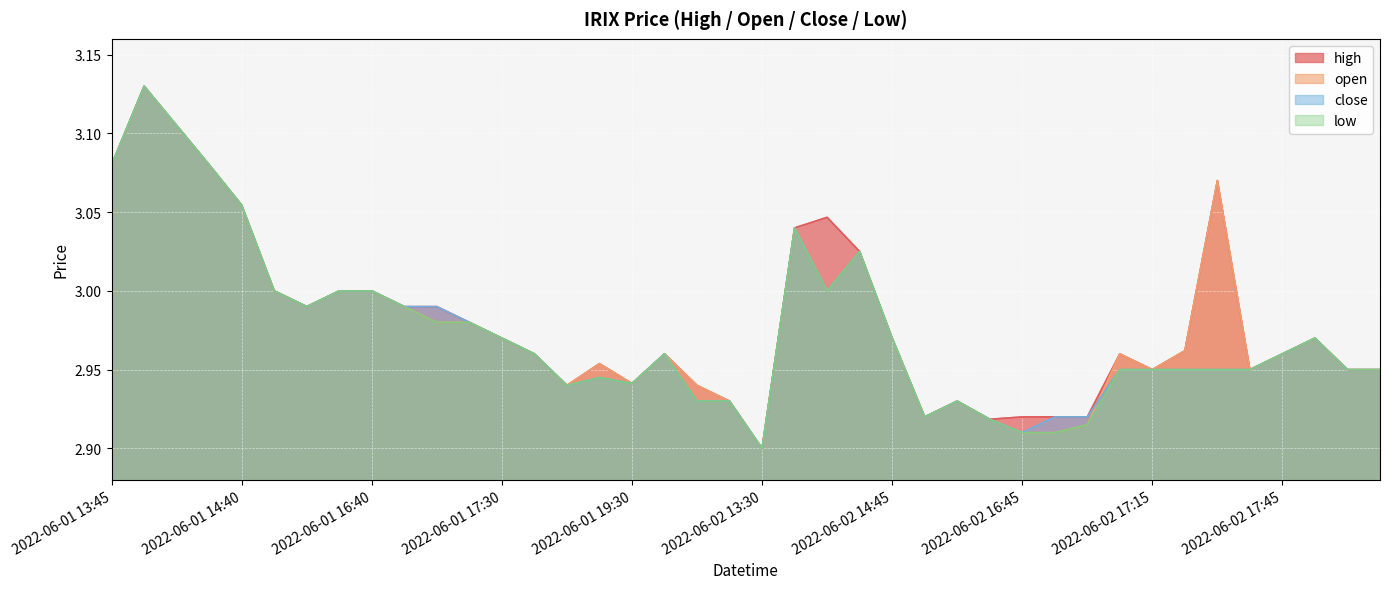

What is the greatest value displayed?

3.1